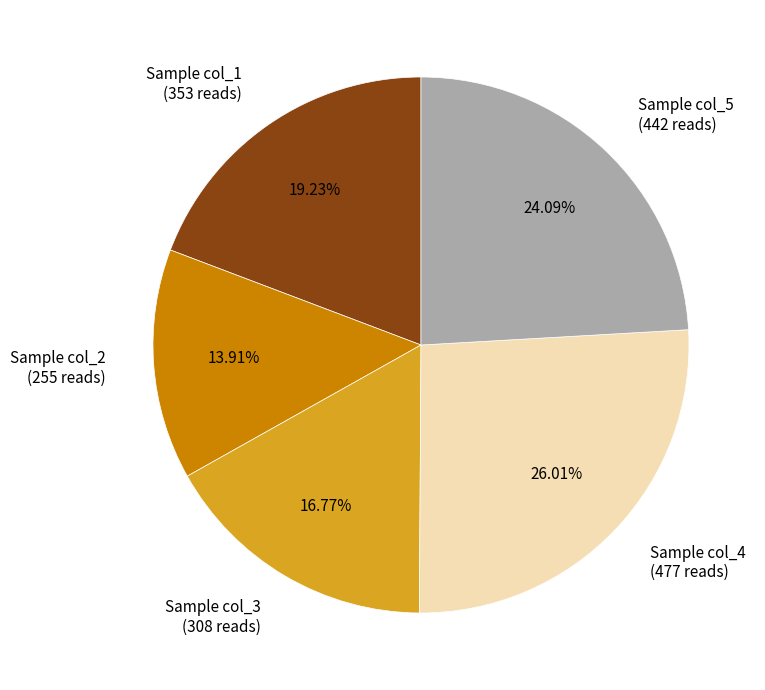

What is the smallest slice in the pie chart?

Sample col_2 (255 reads)